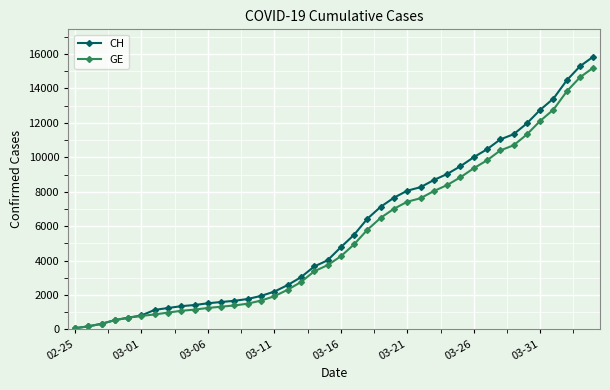

What is the maximum value for GE?

15208